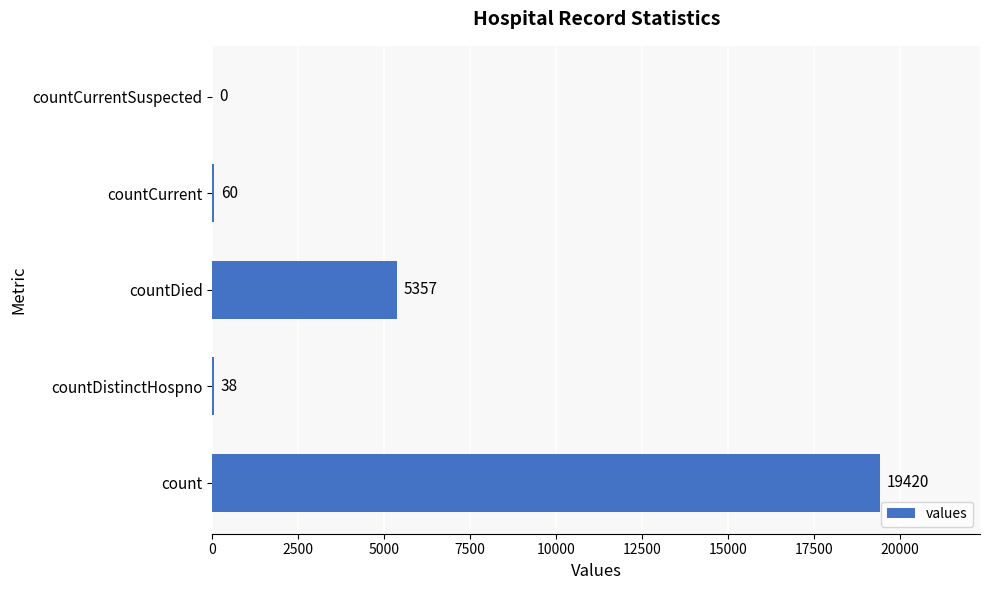

How many distinct data groups are displayed?

1